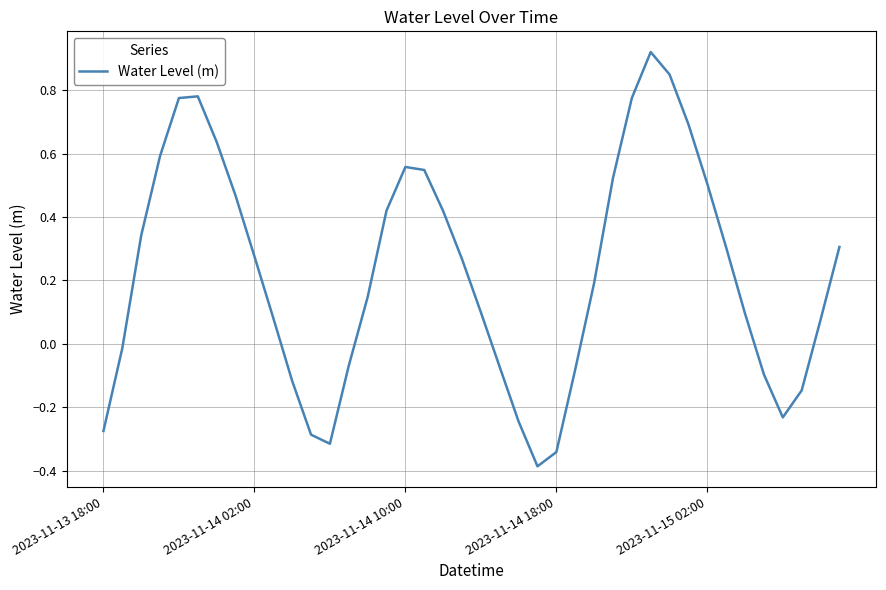

What is the smallest value displayed?

-0.4